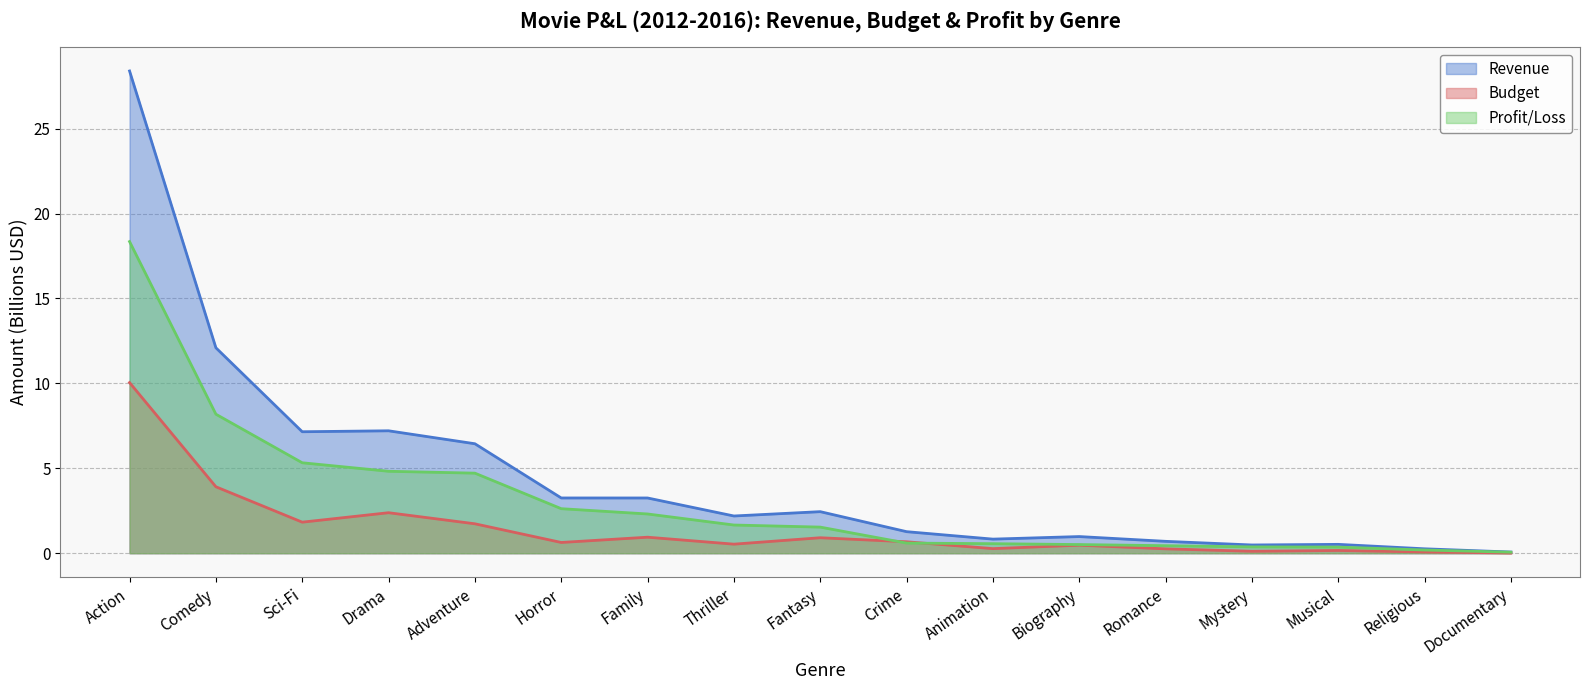

How many values in the Profit/Loss series are below 1?

8